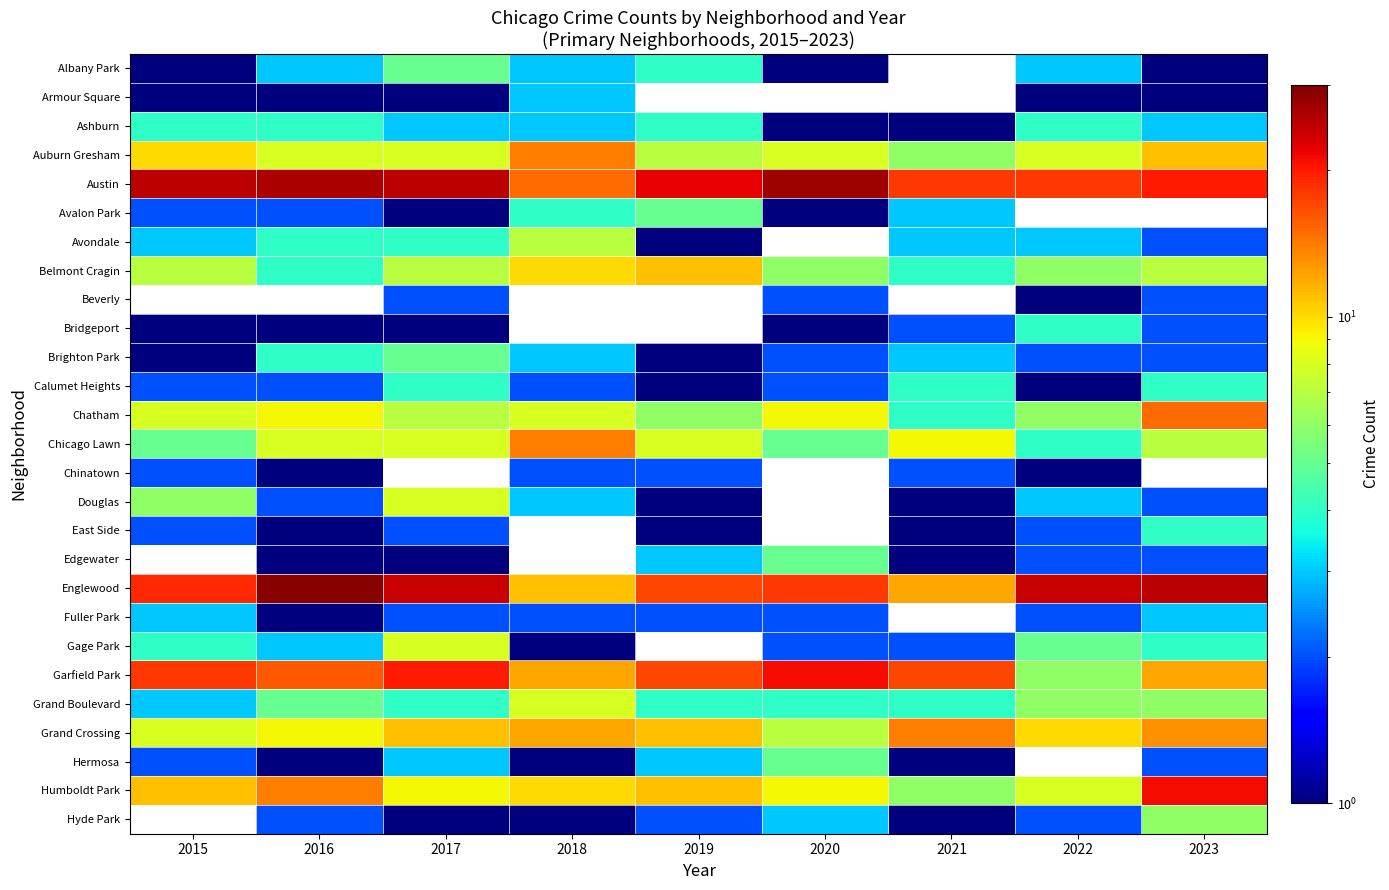

Which series has the widest spread of values?

Englewood